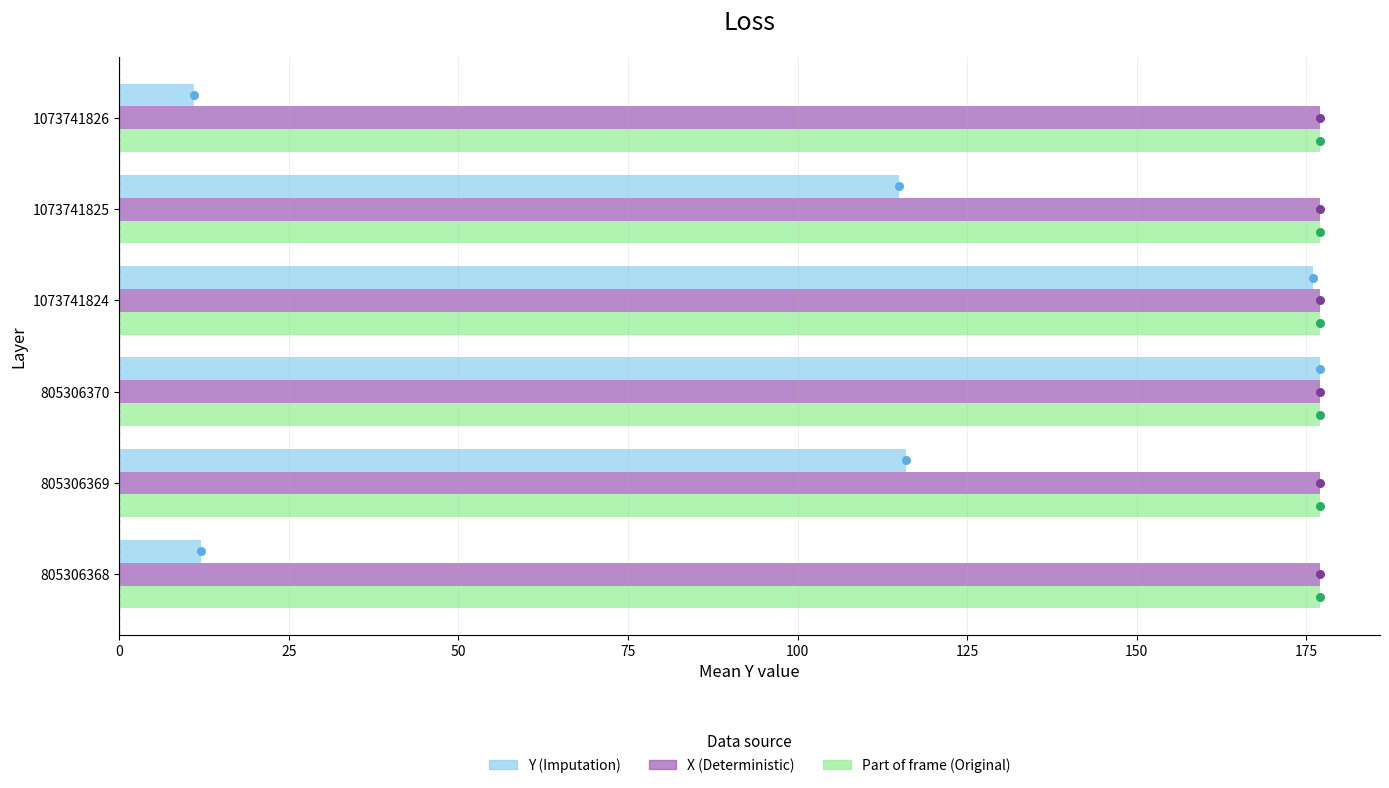

Which series contains the highest Y value?

Y (Imputation)